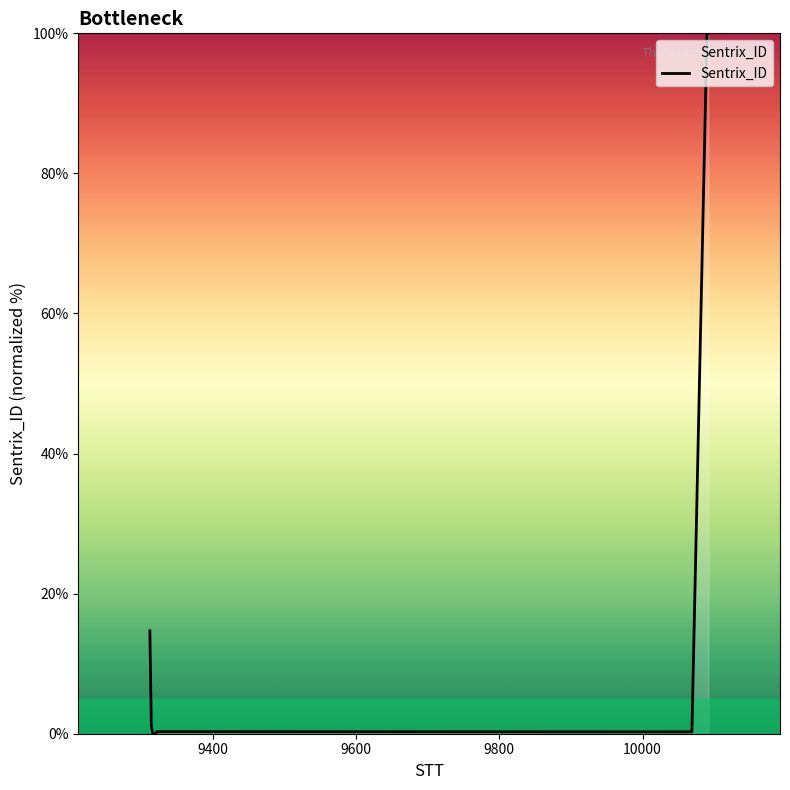

What is the difference between the maximum and minimum values?

100.0